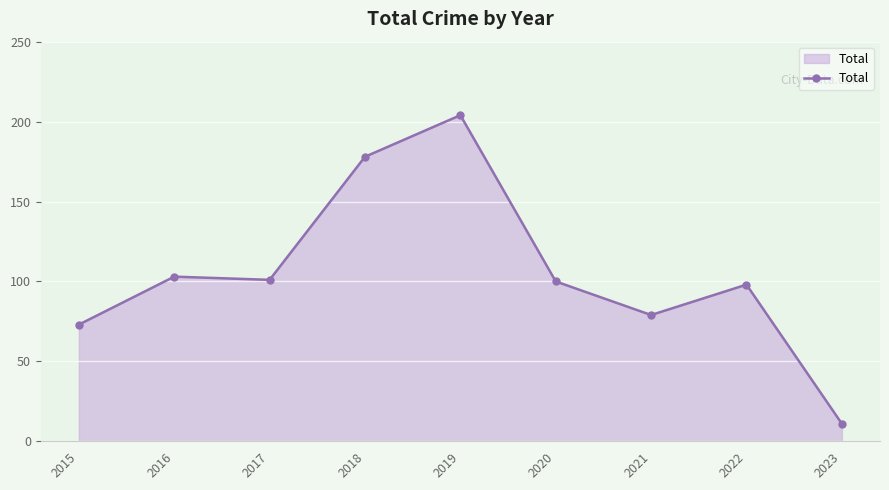

Which has a higher value, 2016 or 2017?

2016